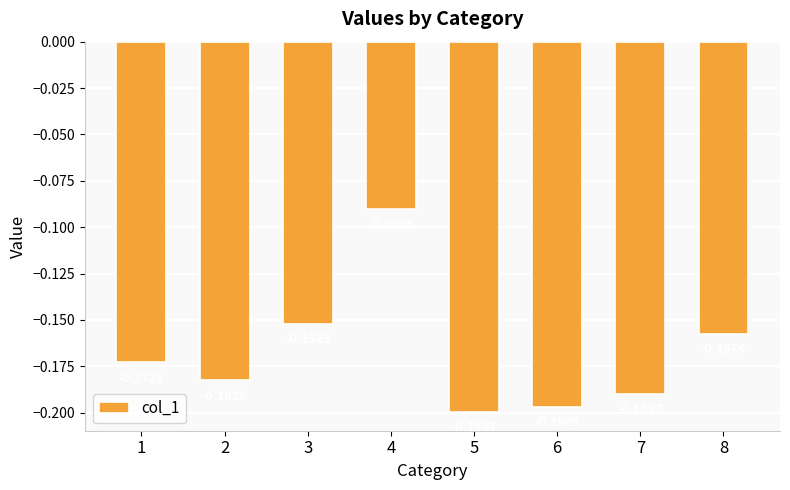

What is the sum of all values?

-1.3